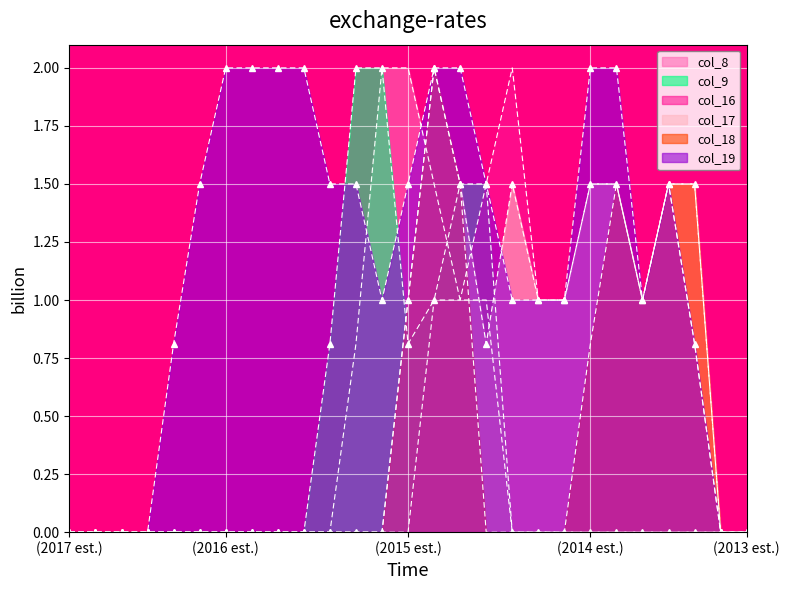

Reading left to right, list all the values displayed in this chart.

col_8: 0.0	0.0	0.0	0.0	0.0	0.0	0.0	0.0	0.0	0.0	0.0	0.8	2.0	2.0	1.5	1.0	1.0	0.0	0.0	0.0	0.0	0.0	0.0	0.0	0.0	0.0	0.0
col_9: 0.0	0.0	0.0	0.0	0.0	0.0	0.0	0.0	0.0	0.0	0.8	2.0	2.0	0.8	1.0	1.5	1.5	0.0	0.0	0.0	0.0	0.0	0.0	0.0	0.0	0.0	0.0
col_16: 0.0	0.0	0.0	0.0	0.0	0.0	0.0	0.0	0.0	0.0	0.0	0.0	0.0	0.0	1.0	1.0	1.5	2.0	1.0	1.0	1.5	1.5	1.0	1.5	0.8	0.0	0.0
col_17: 0.0	0.0	0.0	0.0	0.0	0.0	0.0	0.0	0.0	0.0	0.0	0.0	0.0	1.0	2.0	1.5	0.8	1.5	1.0	1.0	1.5	1.5	1.0	1.5	1.5	0.0	0.0
col_18: 0.0	0.0	0.0	0.0	0.0	0.0	0.0	0.0	0.0	0.0	0.0	0.0	0.0	1.0	2.0	1.5	0.0	0.0	0.0	0.0	0.8	1.5	1.0	1.5	1.5	0.0	0.0
col_19: 0.0	0.0	0.0	0.0	0.8	1.5	2.0	2.0	2.0	2.0	1.5	1.5	1.0	1.5	2.0	2.0	1.5	1.0	1.0	1.0	2.0	2.0	1.0	1.5	0.8	0.0	0.0